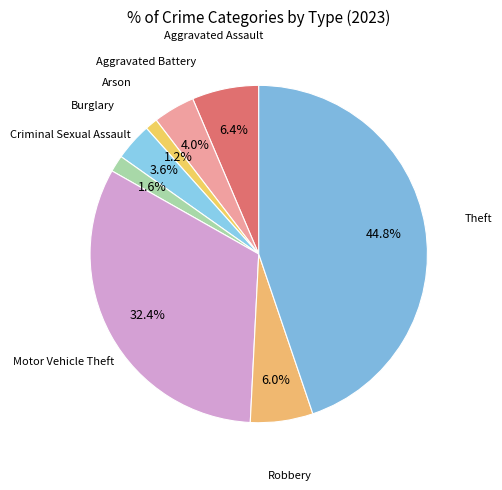

Is there a majority slice in this chart?

No